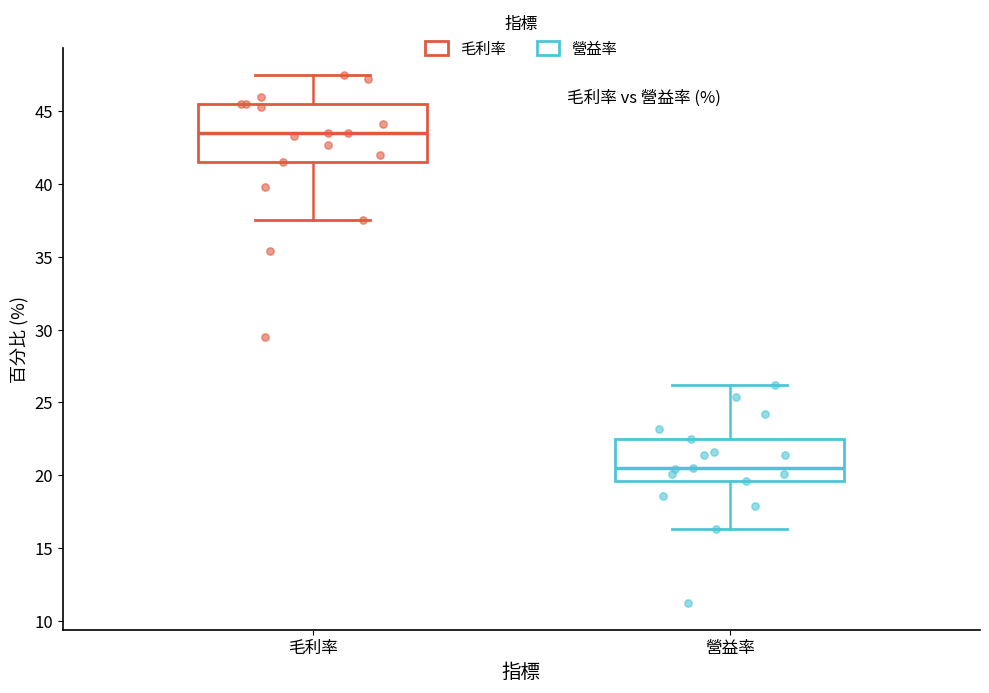

Where does the median line of the box for 毛利率 sit on the y-axis? The values are not printed on the chart, so give them approximately, as read against the axis.

43.5